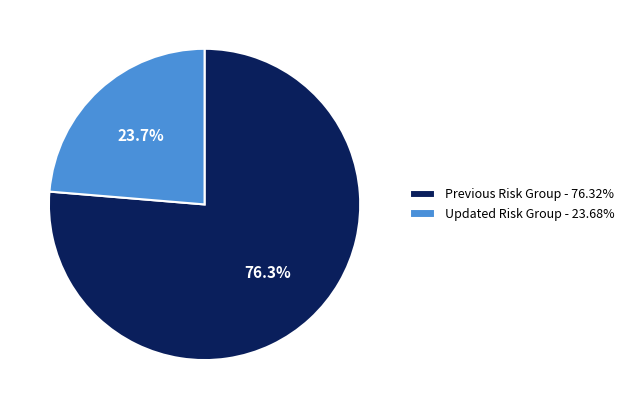

Does Previous Risk Group account for over 50% of the chart?

Yes